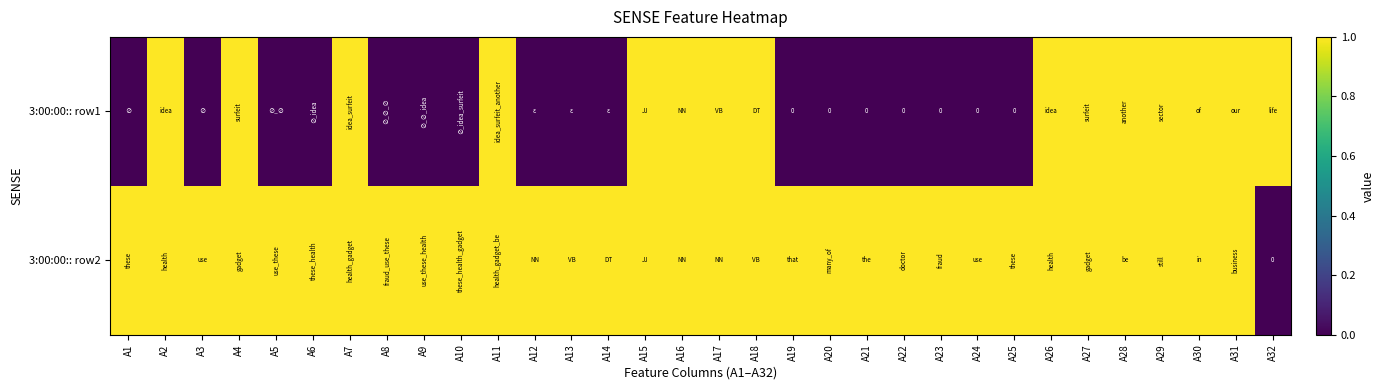

Which series has the widest spread of values?

3:00:00:: row1